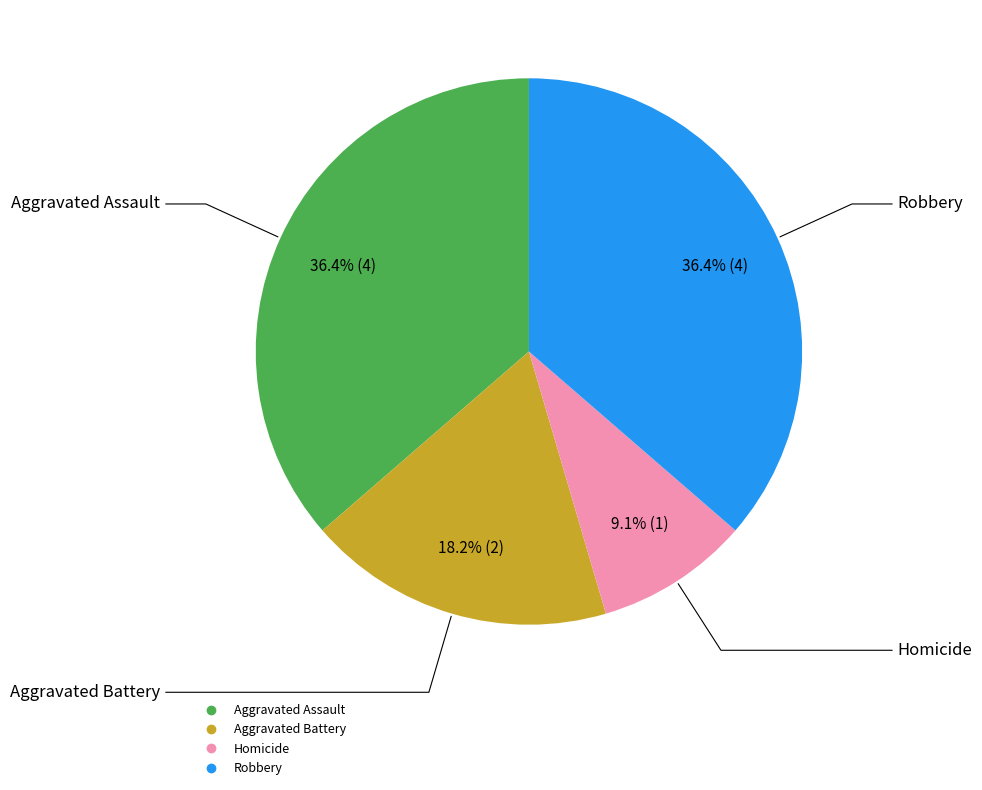

How many slices are in this pie chart?

4